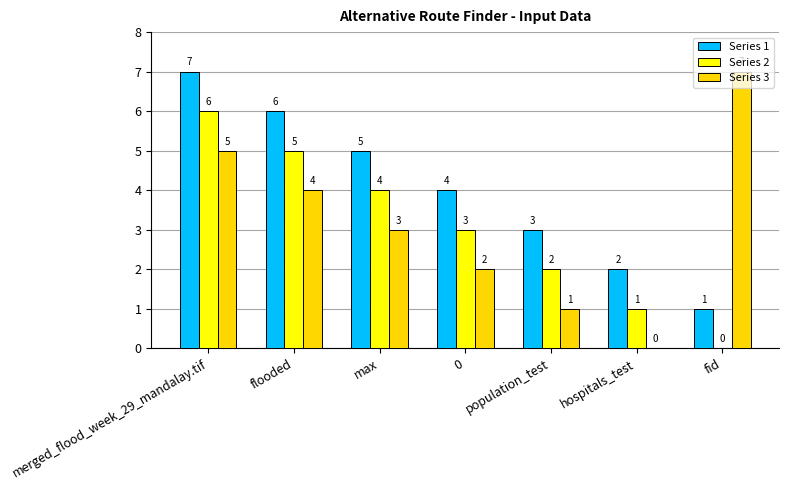

What is the sum of the Series 3 values at merged_flood_week_29_mandalay.tif and flooded?

9